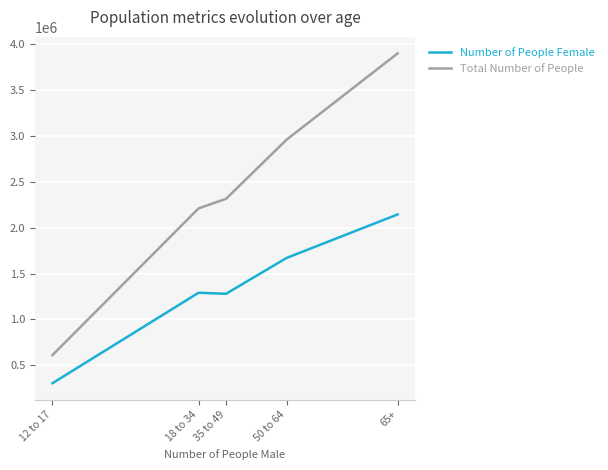

True or false: Number of People Female and Total Number of People intersect in this chart.

False